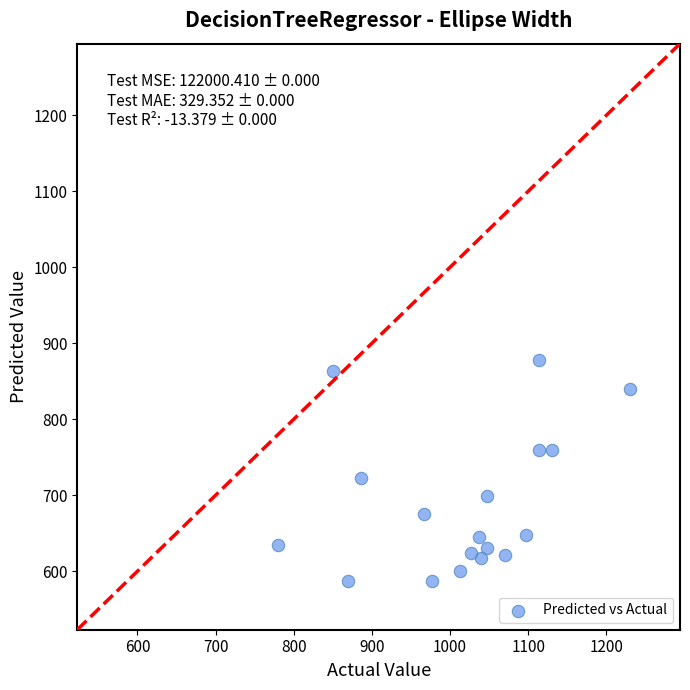

What is the range of X values (max minus min)?

450.0